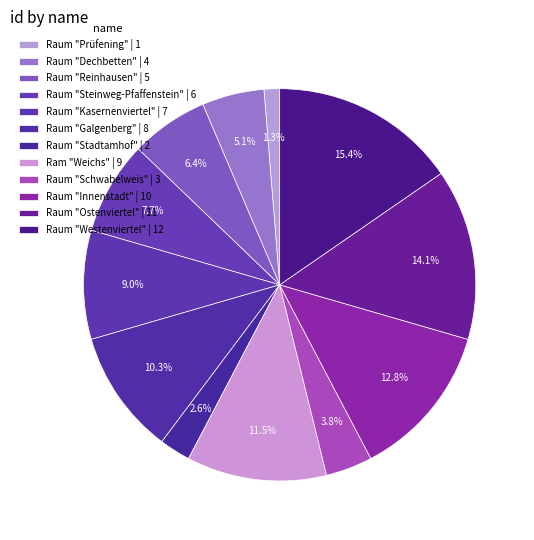

To the nearest percent, what portion does Ram "Weichs" represent?

12%